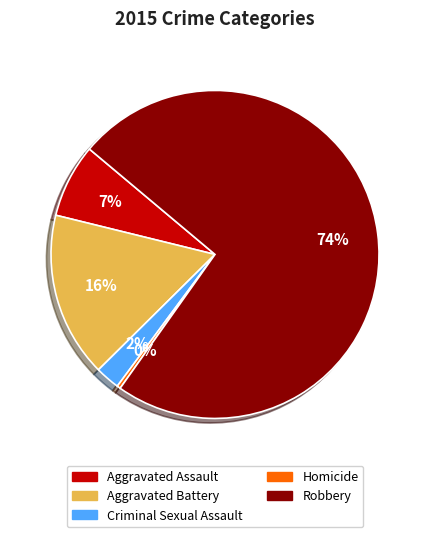

Combined, do Aggravated Battery and Aggravated Assault account for over 50%?

No